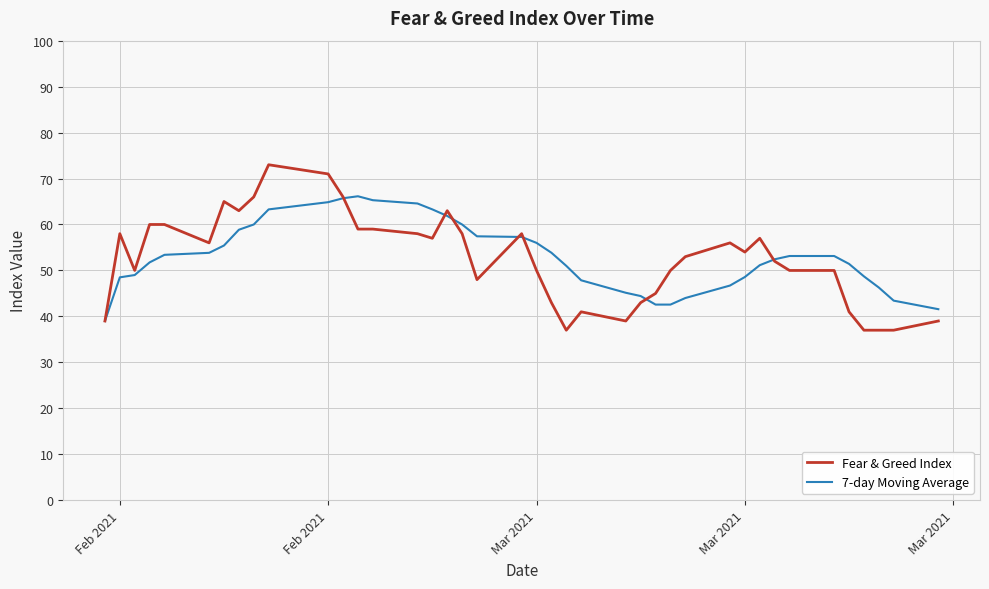

What is the greatest value displayed?

73.0